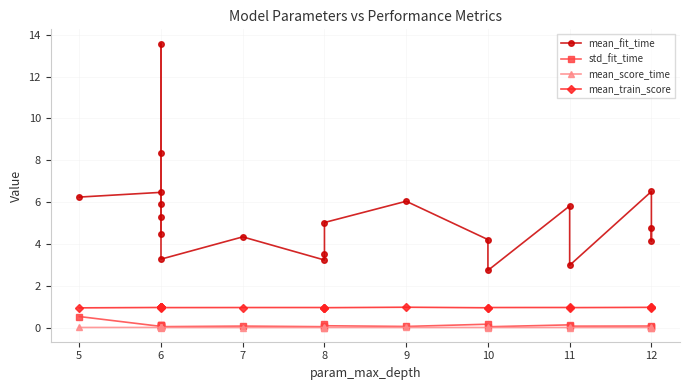

Which category has the highest value in the mean_score_time series?

6